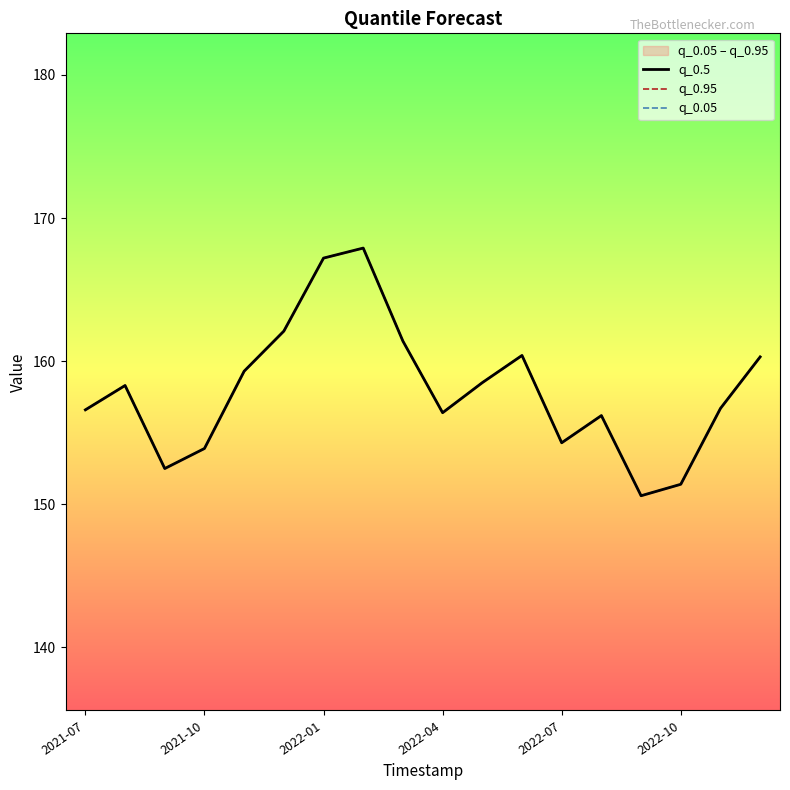

What is the total value across all series at 2022-01?

501.6